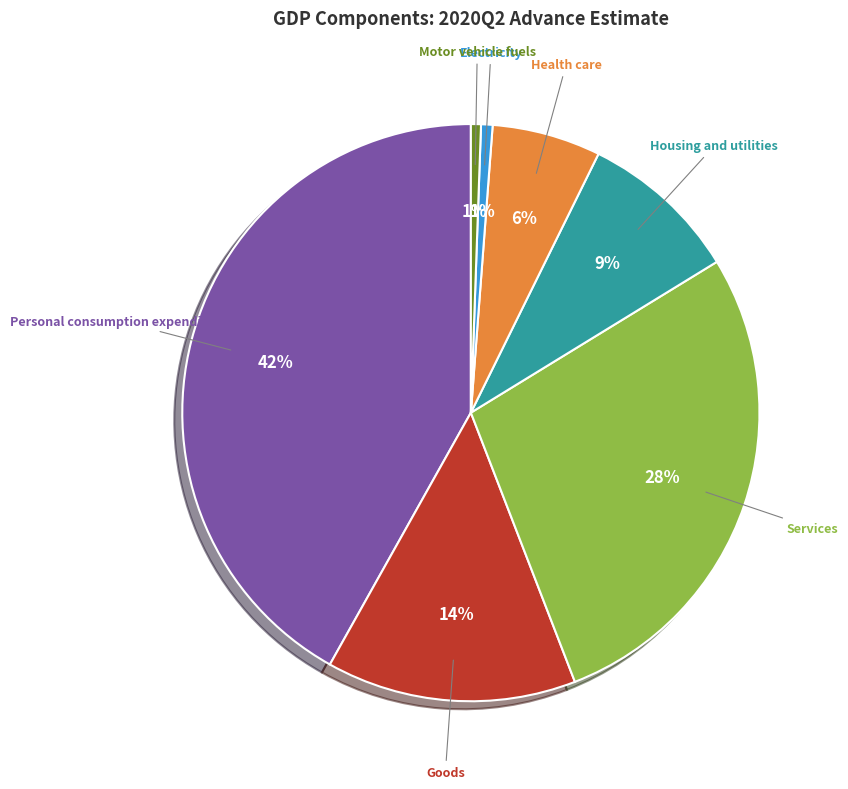

Is there any slice that represents more than half of the pie?

No